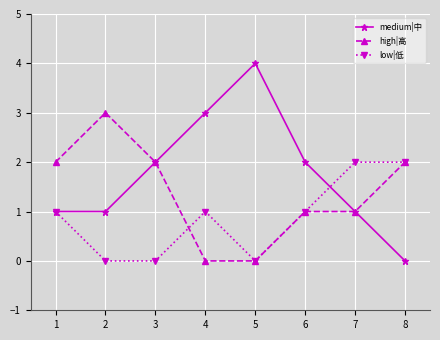

What is the spread (max minus min) of values at 1?

1